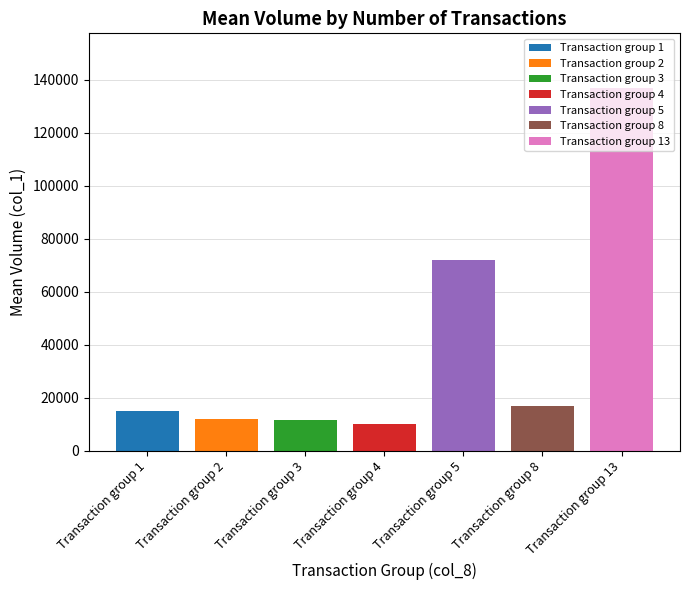

Are the bars horizontal?

No